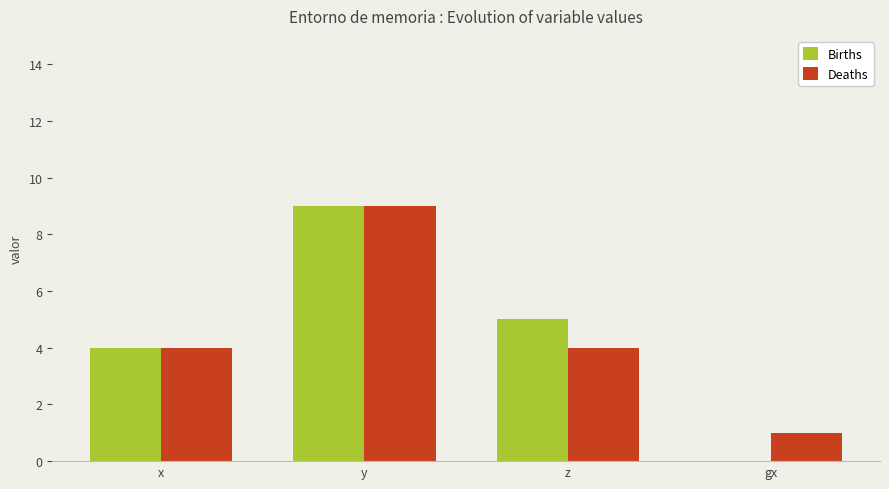

Reading left to right, list all the values displayed in this chart.

Births: x=4	y=9	z=5	gx=0
Deaths: x=4	y=9	z=4	gx=1